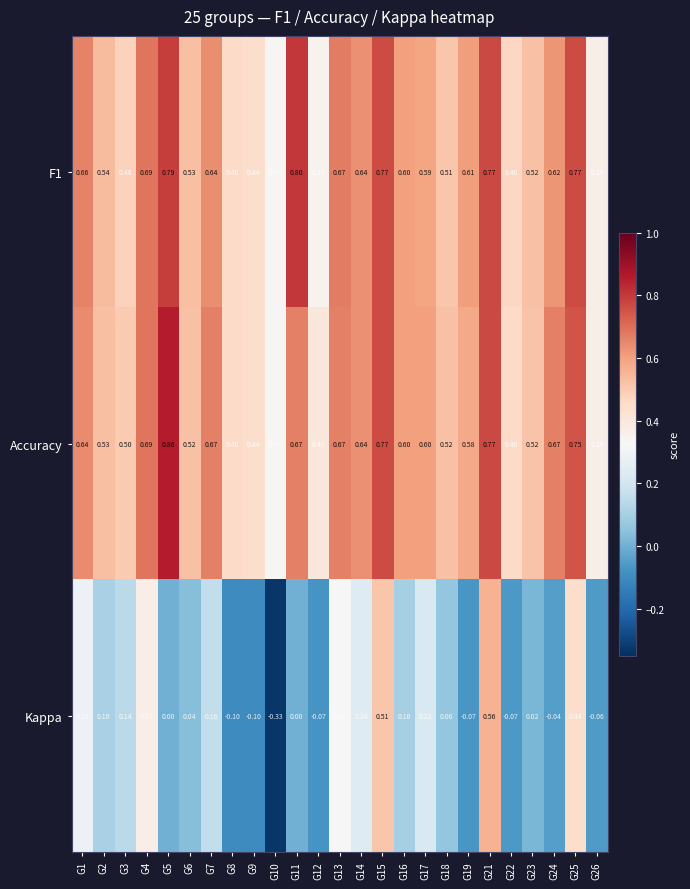

Which series changed the most between G5 and G8?

Accuracy